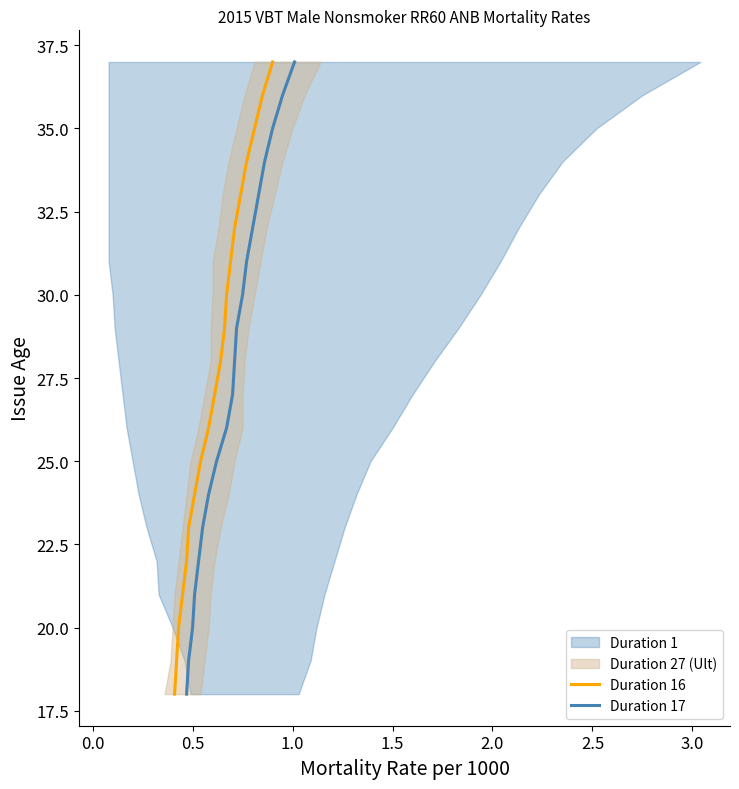

True or false: Duration 16 and Duration 17 intersect in this chart.

False